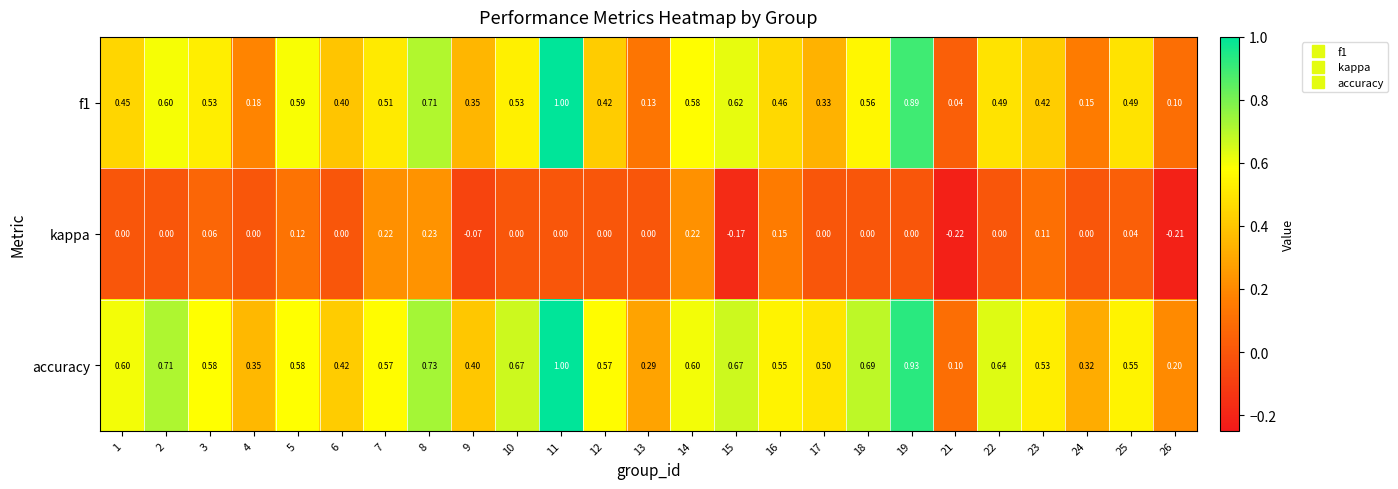

Rank the series by their average value, from highest to lowest.

accuracy, f1, kappa